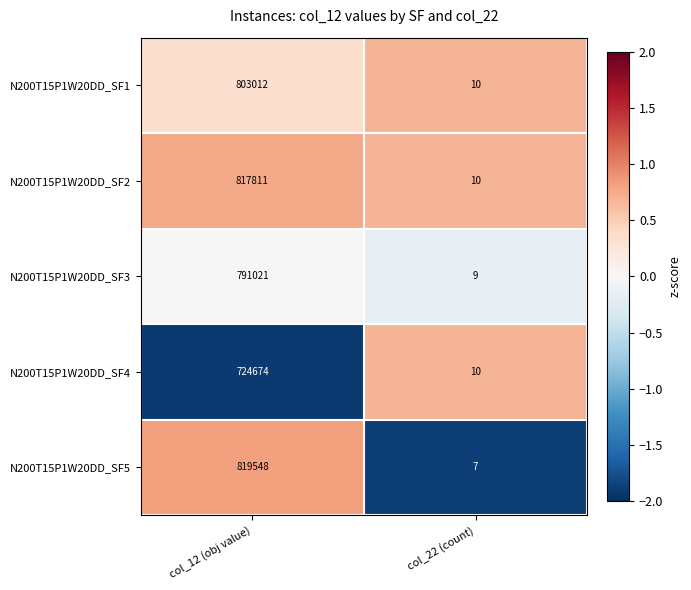

What is the sum of all N200T15P1W20DD_SF2 values?

817821